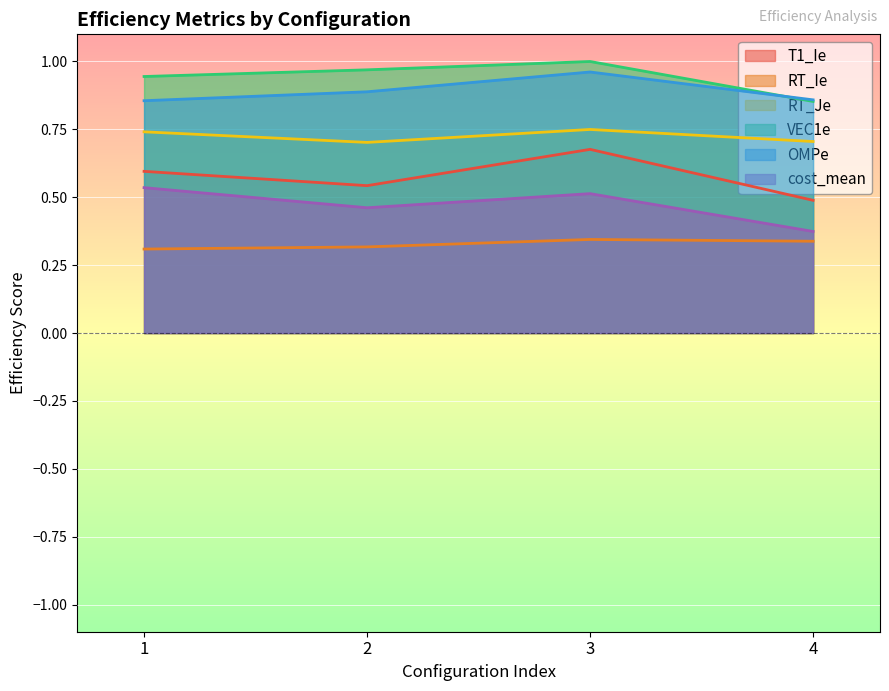

List the labels in order of OMPe value, largest first.

3, 2, 4, 1